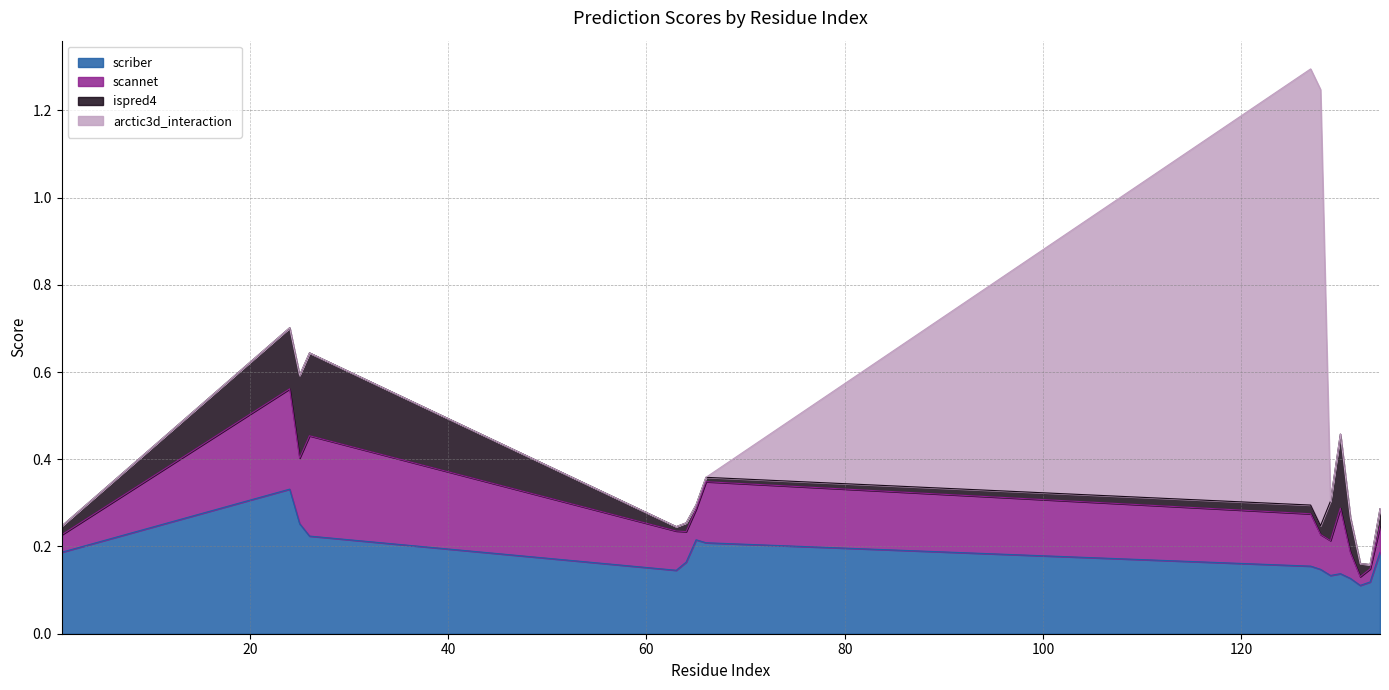

Reading left to right, list all the values displayed in this chart.

scriber: 0.2	0.3	0.3	0.2	0.1	0.2	0.2	0.2	0.2	0.1	0.1	0.1	0.1	0.1	0.1	0.2
scannet: 0.0	0.2	0.1	0.2	0.1	0.1	0.1	0.1	0.1	0.1	0.1	0.1	0.1	0.0	0.0	0.1
ispred4: 0.0	0.1	0.2	0.2	0.0	0.0	0.0	0.0	0.0	0.0	0.1	0.2	0.1	0.0	0.0	0.0
arctic3d_interaction: 0.0	0.0	0.0	0.0	0.0	0.0	0.0	0.0	1.0	1.0	0.0	0.0	0.0	0.0	0.0	0.0